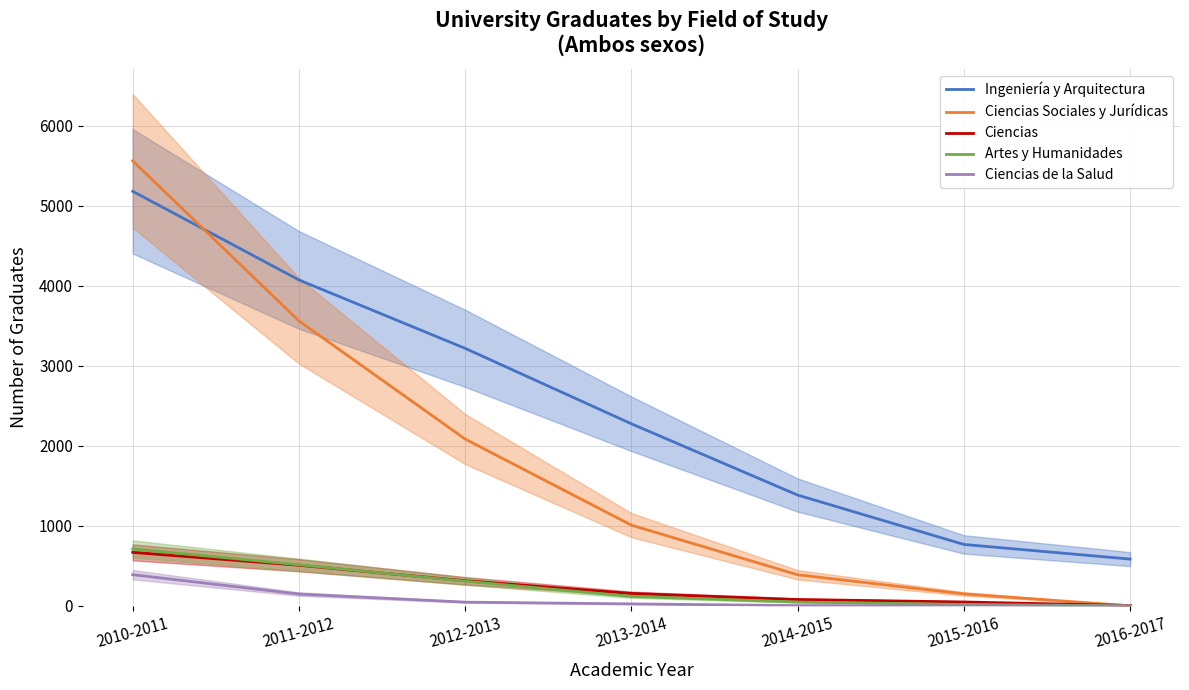

What is the lowest value of the Ciencias series?

4